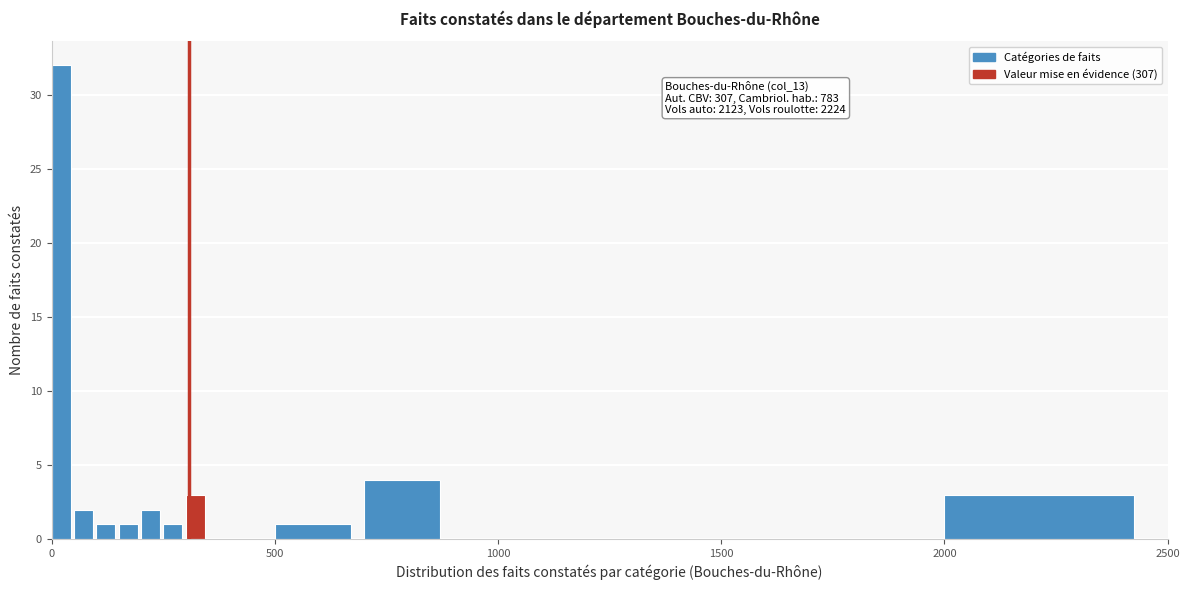

Around what value on the x-axis is the tallest bar? Give the approximate position of its centre, as read against the axis.

0